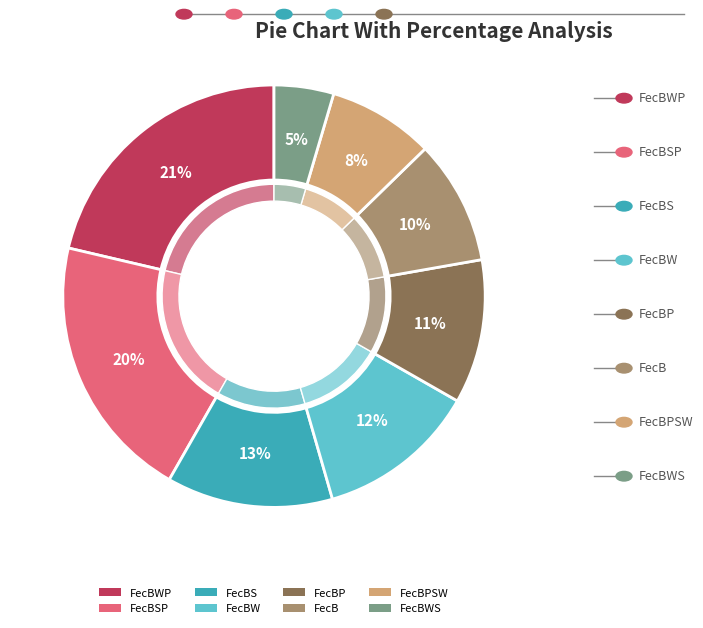

Combined, do FecBWP and FecBW account for over 50%?

No